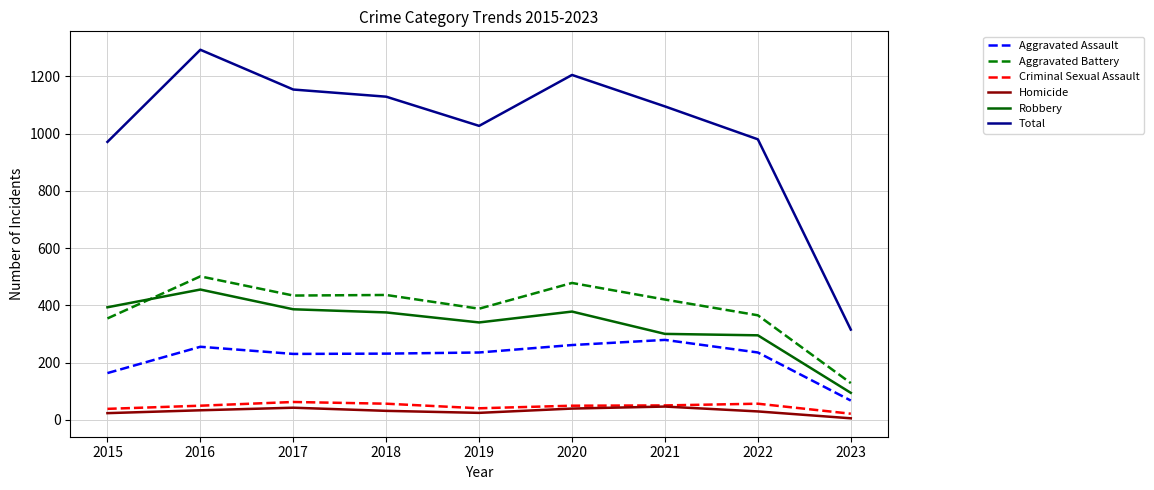

In Robbery, how many points are higher than both neighbors (excluding endpoints)?

2